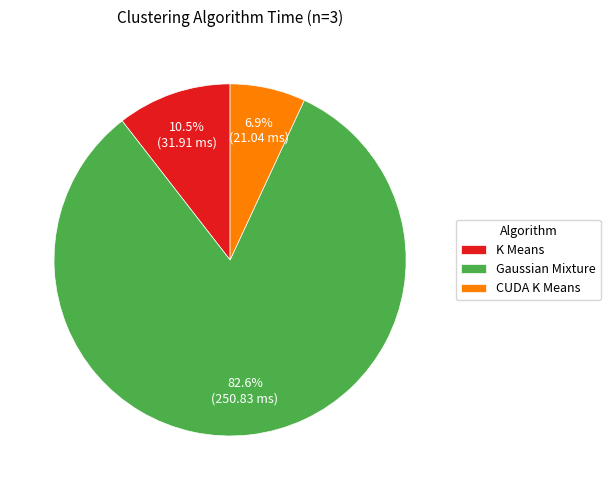

Which has a higher value, CUDA K Means or K Means?

K Means